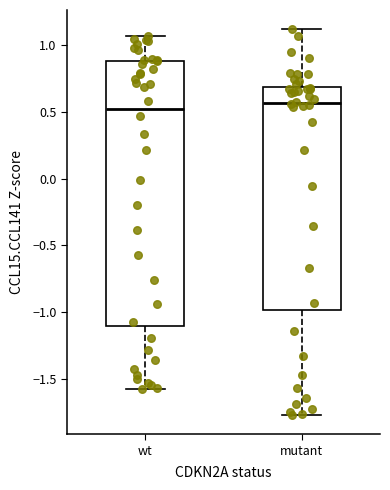

Reading left to right, transcribe this box plot: for each box, give where its median line is, the range the box spans, and where its two whiskers end, as read against the y-axis. The values are not printed on the chart, so give them approximately, as read against the axis.

wt: median 0.50, box -1.10 to 0.90, whiskers -1.60 to 1.05
mutant: median 0.55, box -1.00 to 0.70, whiskers -1.75 to 1.10